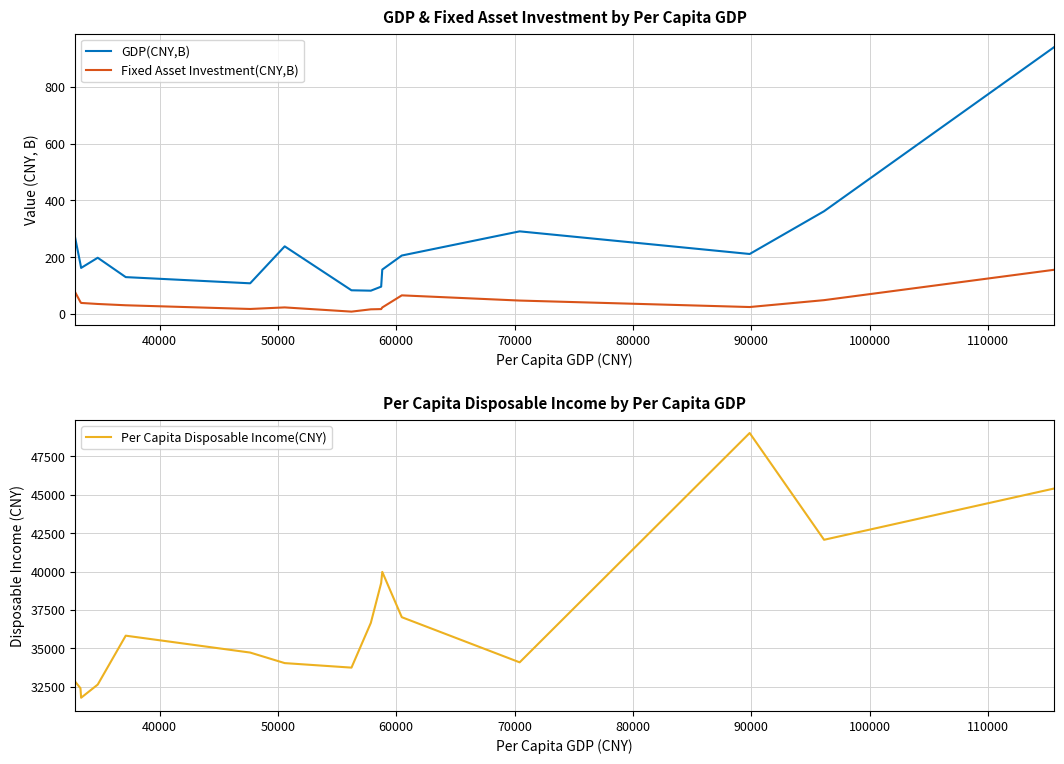

True or false: GDP(CNY,B) and Fixed Asset Investment(CNY,B) cross at least once.

False